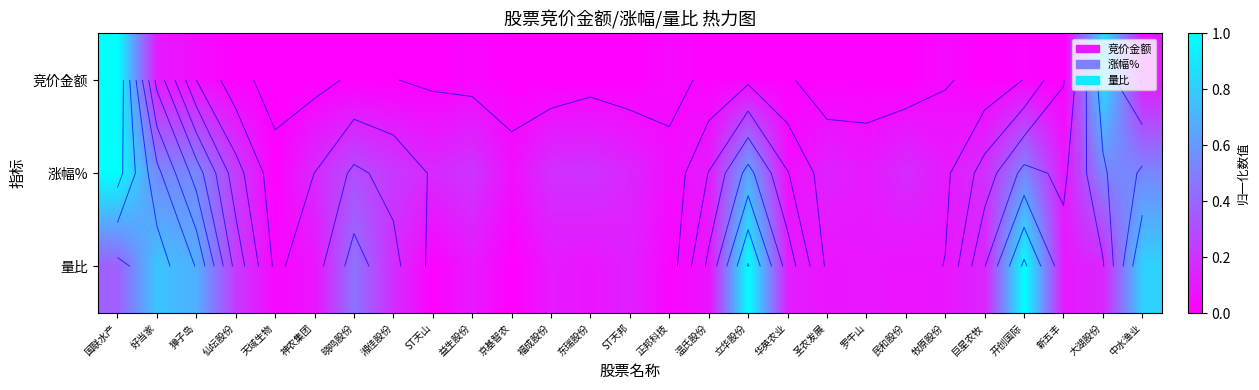

Which has a higher value, 东瑞股份 or 仙坛股份?

仙坛股份